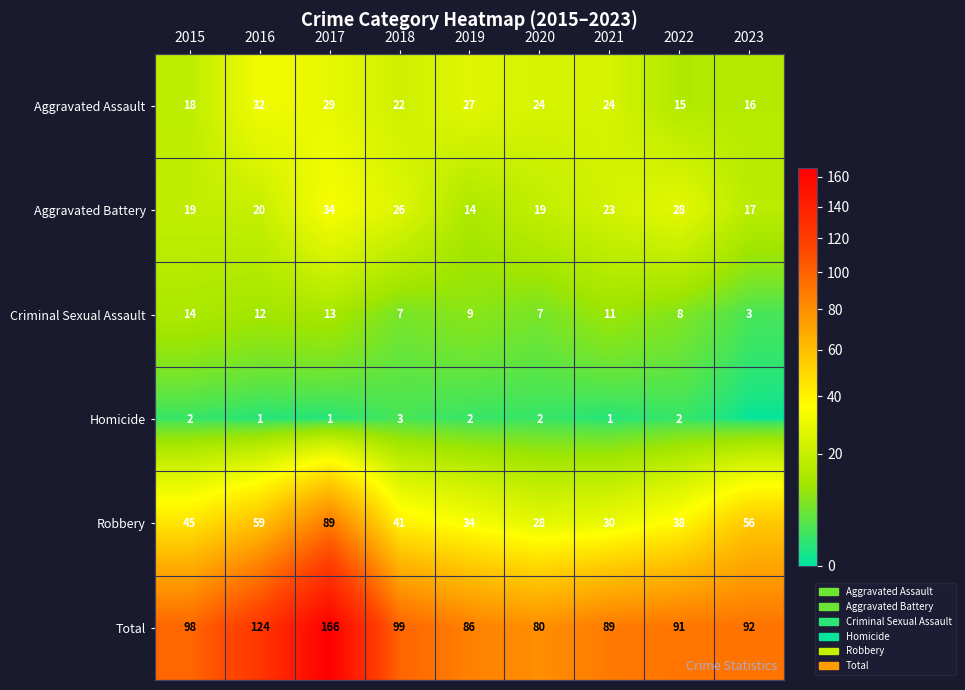

Where is Robbery nearest to the value 58?

2016